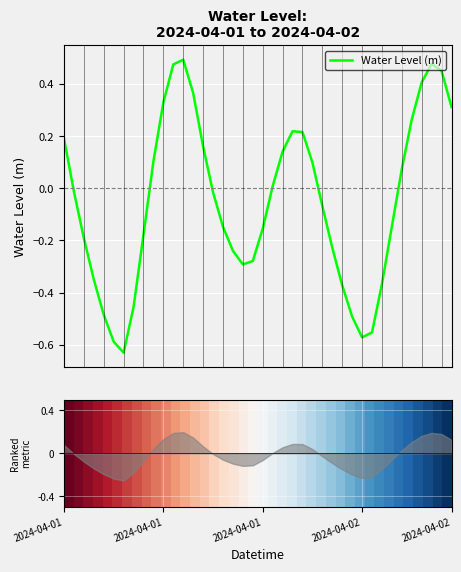

List the series in order of their overall mean, highest first.

0, Water Level (m)